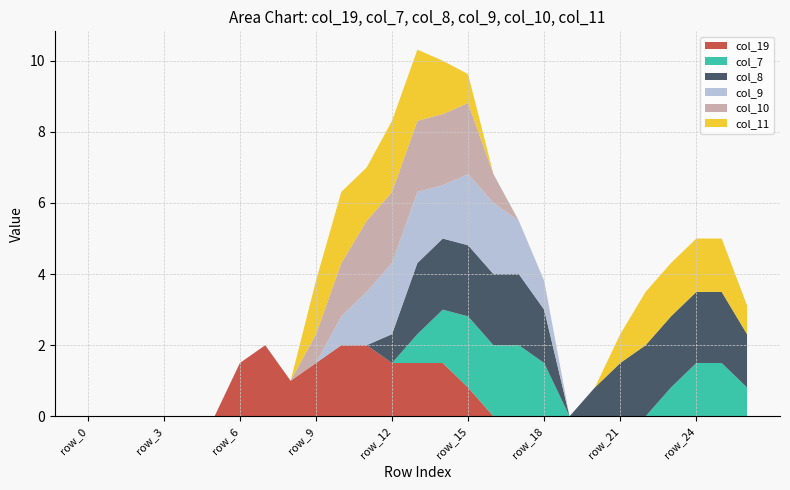

Reading left to right, list all the values displayed in this chart.

col_19: row_0=0.0	row_1=0.0	row_2=0.0	row_3=0.0	row_4=0.0	row_5=0.0	row_6=1.5	row_7=2.0	row_8=1.0	row_9=1.5	row_10=2.0	row_11=2.0	row_12=1.5	row_13=1.5	row_14=1.5	row_15=0.8	row_16=0.0	row_17=0.0	row_18=0.0	row_19=0.0	row_20=0.0	row_21=0.0	row_22=0.0	row_23=0.0	row_24=0.0	row_25=0.0	row_26=0.0
col_7: row_0=0.0	row_1=0.0	row_2=0.0	row_3=0.0	row_4=0.0	row_5=0.0	row_6=0.0	row_7=0.0	row_8=0.0	row_9=0.0	row_10=0.0	row_11=0.0	row_12=0.0	row_13=0.8	row_14=1.5	row_15=2.0	row_16=2.0	row_17=2.0	row_18=1.5	row_19=0.0	row_20=0.0	row_21=0.0	row_22=0.0	row_23=0.8	row_24=1.5	row_25=1.5	row_26=0.8
col_8: row_0=0.0	row_1=0.0	row_2=0.0	row_3=0.0	row_4=0.0	row_5=0.0	row_6=0.0	row_7=0.0	row_8=0.0	row_9=0.0	row_10=0.0	row_11=0.0	row_12=0.8	row_13=2.0	row_14=2.0	row_15=2.0	row_16=2.0	row_17=2.0	row_18=1.5	row_19=0.0	row_20=0.8	row_21=1.5	row_22=2.0	row_23=2.0	row_24=2.0	row_25=2.0	row_26=1.5
col_9: row_0=0.0	row_1=0.0	row_2=0.0	row_3=0.0	row_4=0.0	row_5=0.0	row_6=0.0	row_7=0.0	row_8=0.0	row_9=0.0	row_10=0.8	row_11=1.5	row_12=2.0	row_13=2.0	row_14=1.5	row_15=2.0	row_16=2.0	row_17=1.5	row_18=0.8	row_19=0.0	row_20=0.0	row_21=0.0	row_22=0.0	row_23=0.0	row_24=0.0	row_25=0.0	row_26=0.0
col_10: row_0=0.0	row_1=0.0	row_2=0.0	row_3=0.0	row_4=0.0	row_5=0.0	row_6=0.0	row_7=0.0	row_8=0.0	row_9=0.8	row_10=1.5	row_11=2.0	row_12=2.0	row_13=2.0	row_14=2.0	row_15=2.0	row_16=0.8	row_17=0.0	row_18=0.0	row_19=0.0	row_20=0.0	row_21=0.0	row_22=0.0	row_23=0.0	row_24=0.0	row_25=0.0	row_26=0.0
col_11: row_0=0.0	row_1=0.0	row_2=0.0	row_3=0.0	row_4=0.0	row_5=0.0	row_6=0.0	row_7=0.0	row_8=0.0	row_9=1.5	row_10=2.0	row_11=1.5	row_12=2.0	row_13=2.0	row_14=1.5	row_15=0.8	row_16=0.0	row_17=0.0	row_18=0.0	row_19=0.0	row_20=0.0	row_21=0.8	row_22=1.5	row_23=1.5	row_24=1.5	row_25=1.5	row_26=0.8